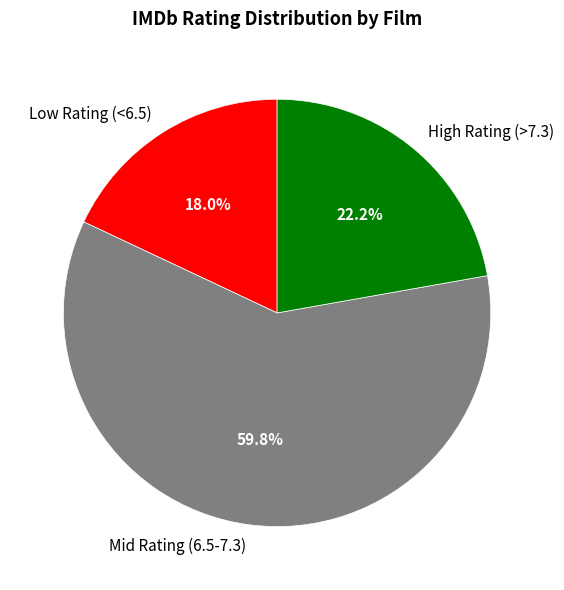

Rank the categories by value from lowest to highest.

Low Rating (<6.5), High Rating (>7.3), Mid Rating (6.5-7.3)